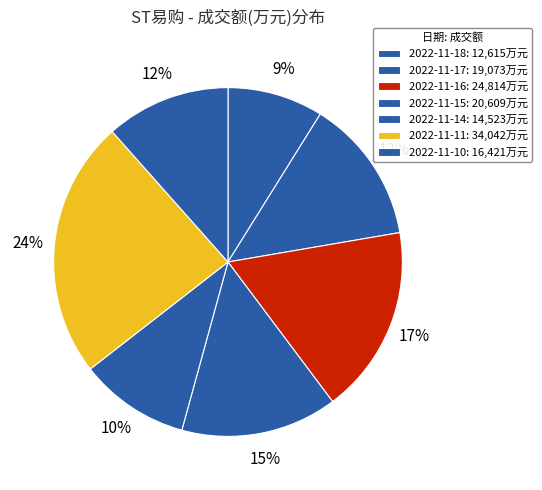

What percentage is the 2022-11-10 slice, to the nearest percent?

12%